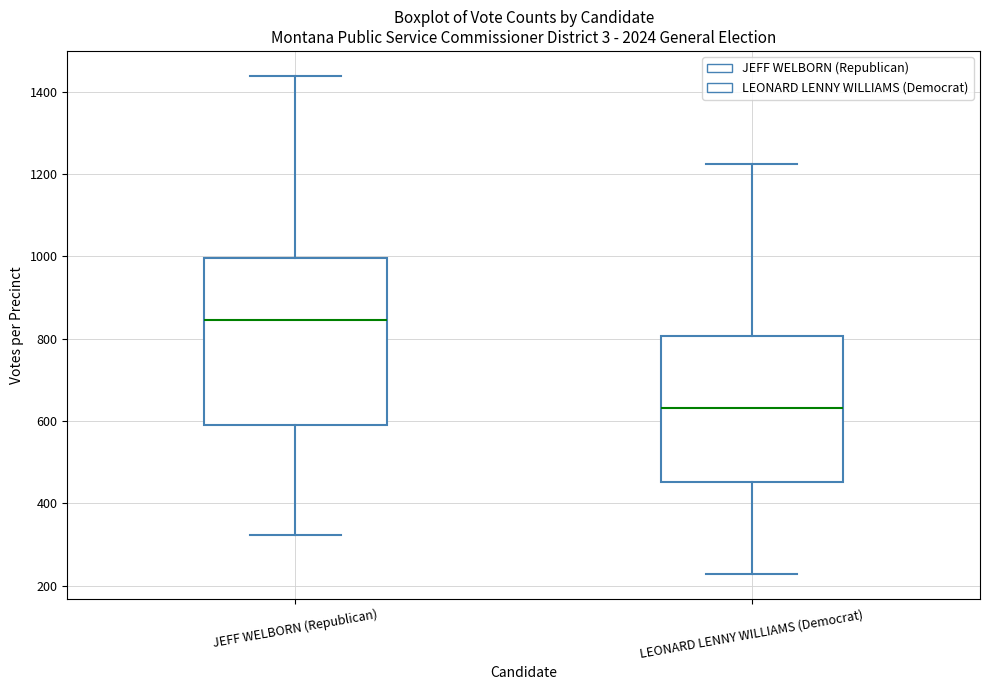

Where does the median line of the box for LEONARD LENNY WILLIAMS (Democrat) sit on the y-axis? The values are not printed on the chart, so give them approximately, as read against the axis.

640